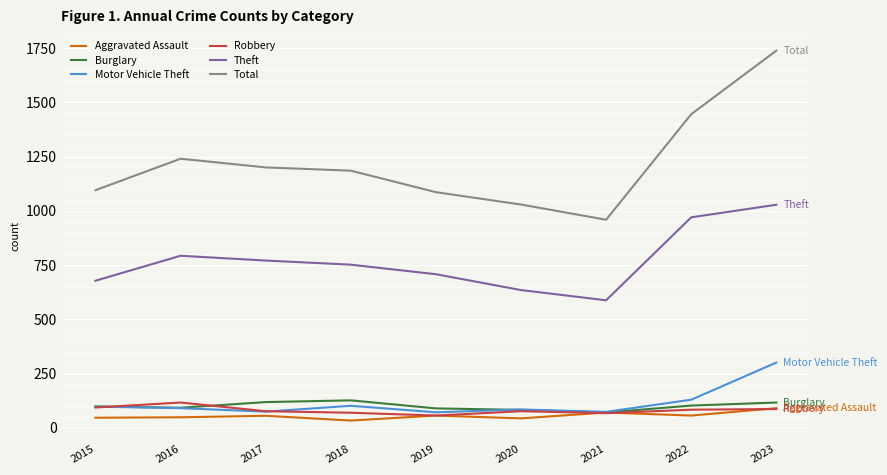

How many lines are shown in the chart?

6